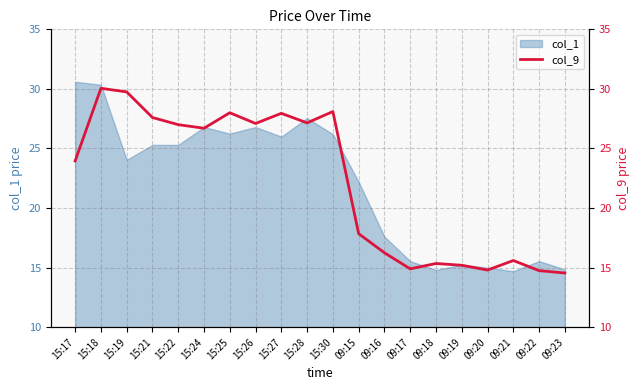

Is it true that col_1 equals 26.8 at 15:26?

True